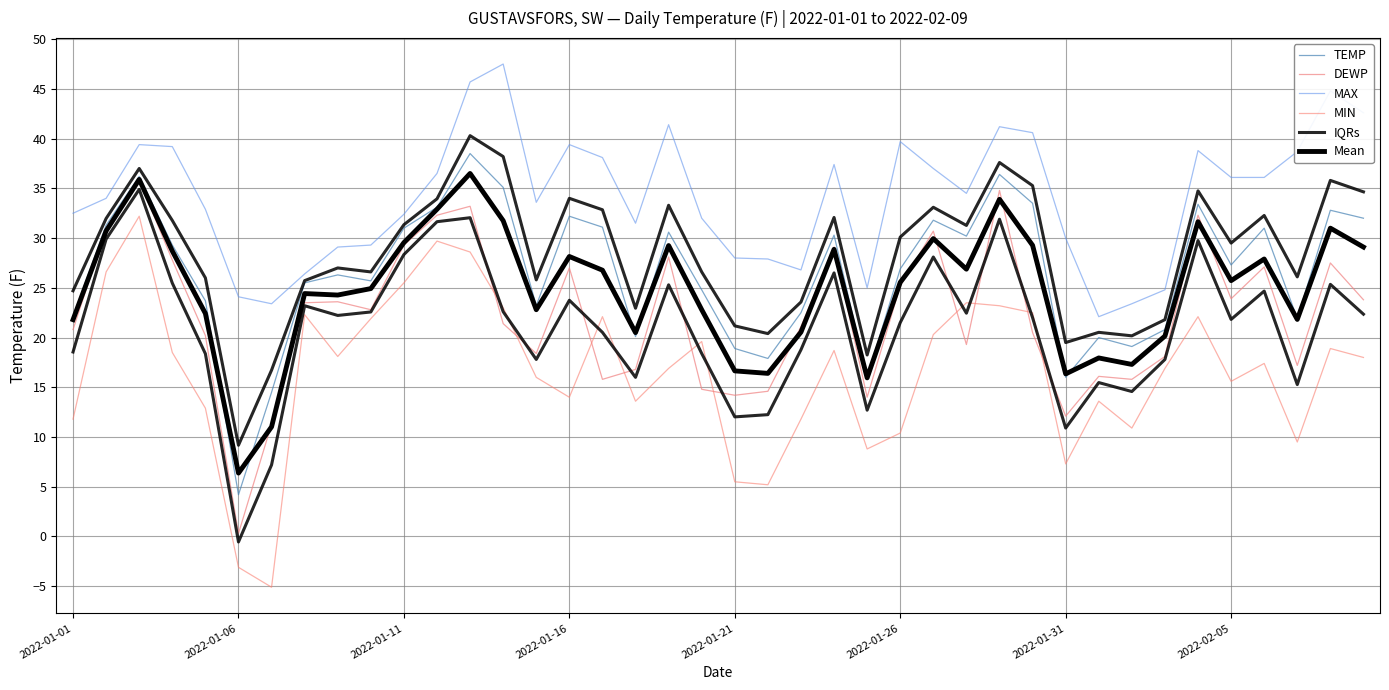

What is the value of the Mean point at the 37th from the left?

27.9